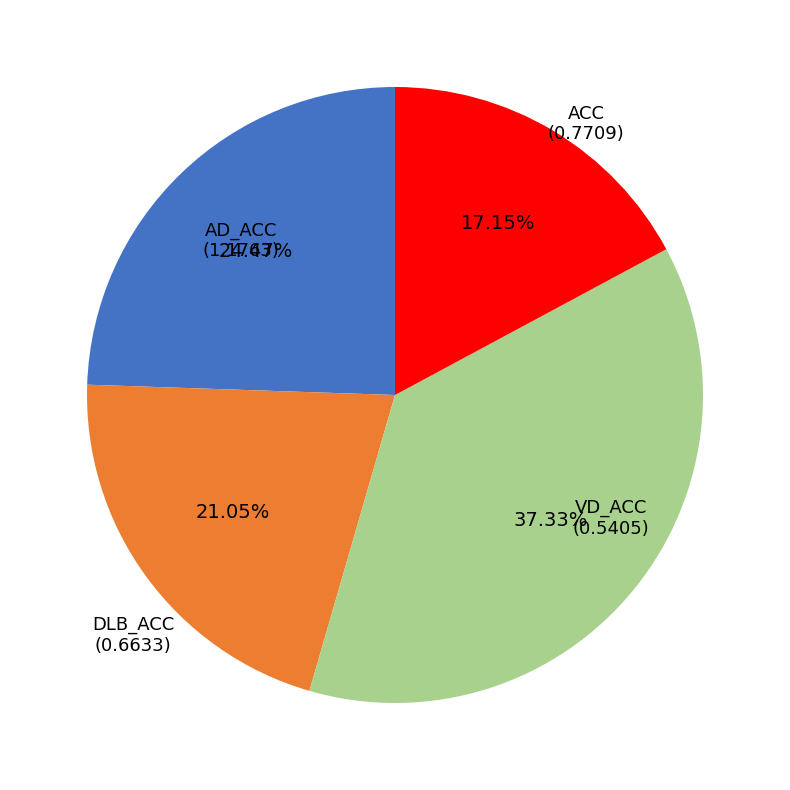

Is there any slice that represents more than half of the pie?

No